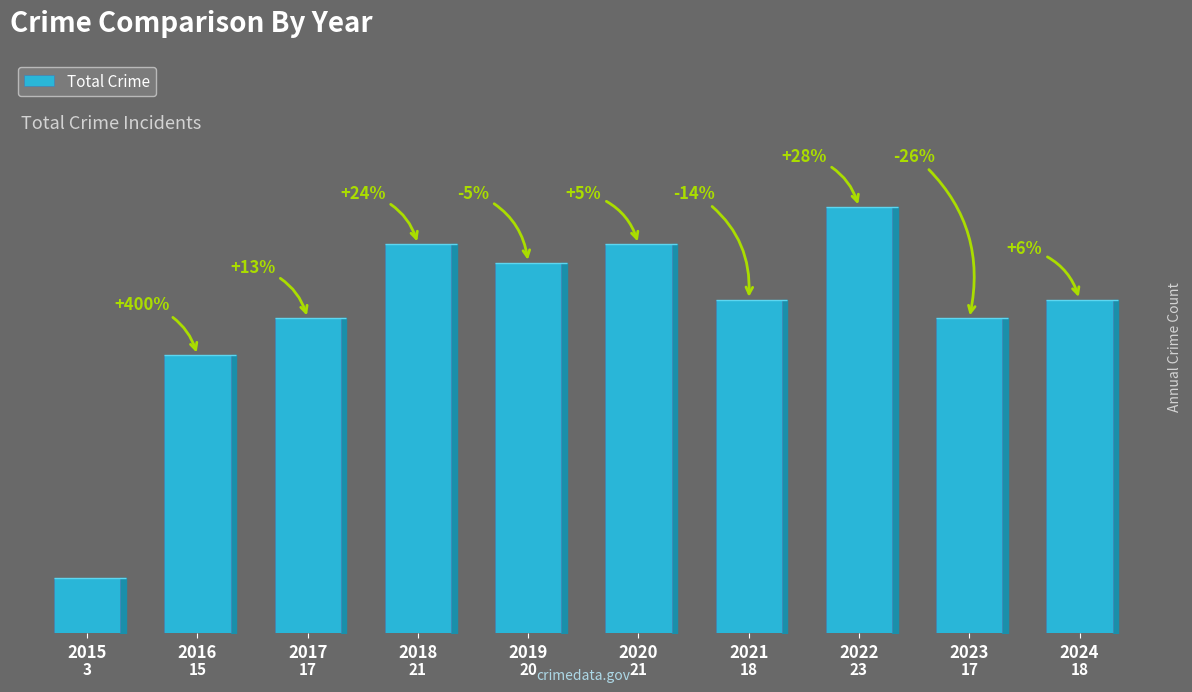

What is the ratio of the value at 2017 to the value at 2022?

0.7